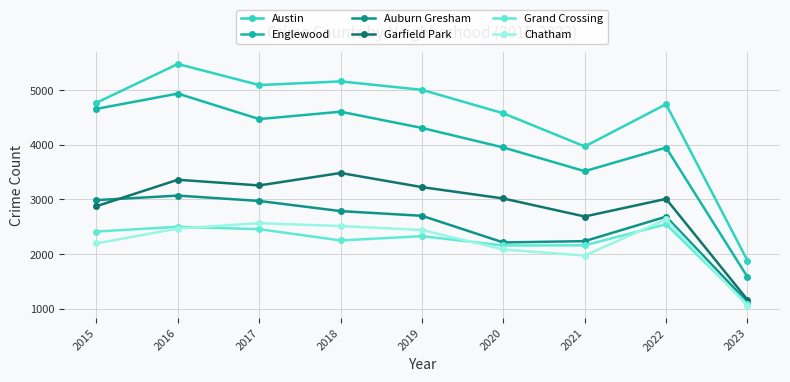

What are all the series names shown in the legend?

Austin, Englewood, Auburn Gresham, Garfield Park, Grand Crossing, Chatham